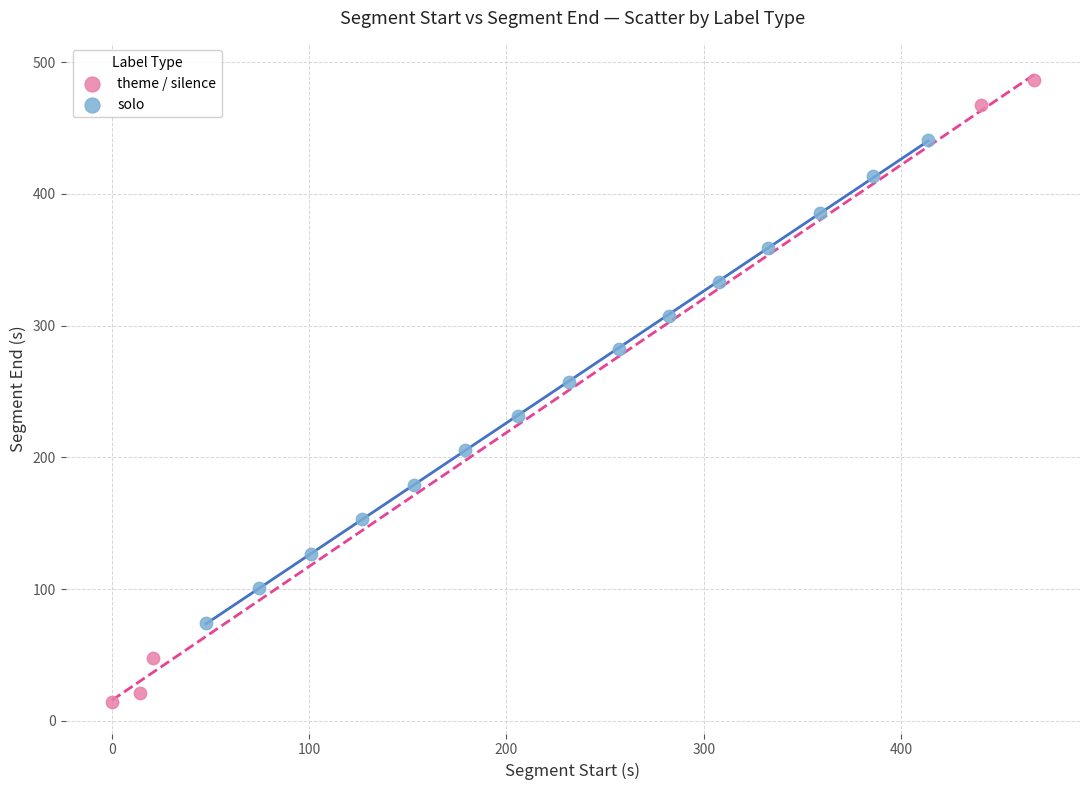

Which series has the widest spread of Y values?

theme / silence